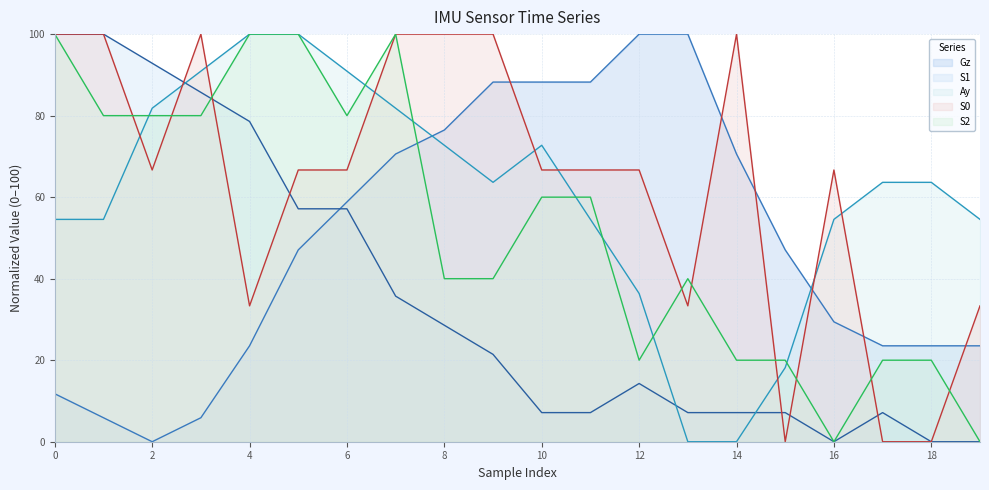

List the series in order of their peak value, highest first.

Gz, S1, Ay, S0, S2